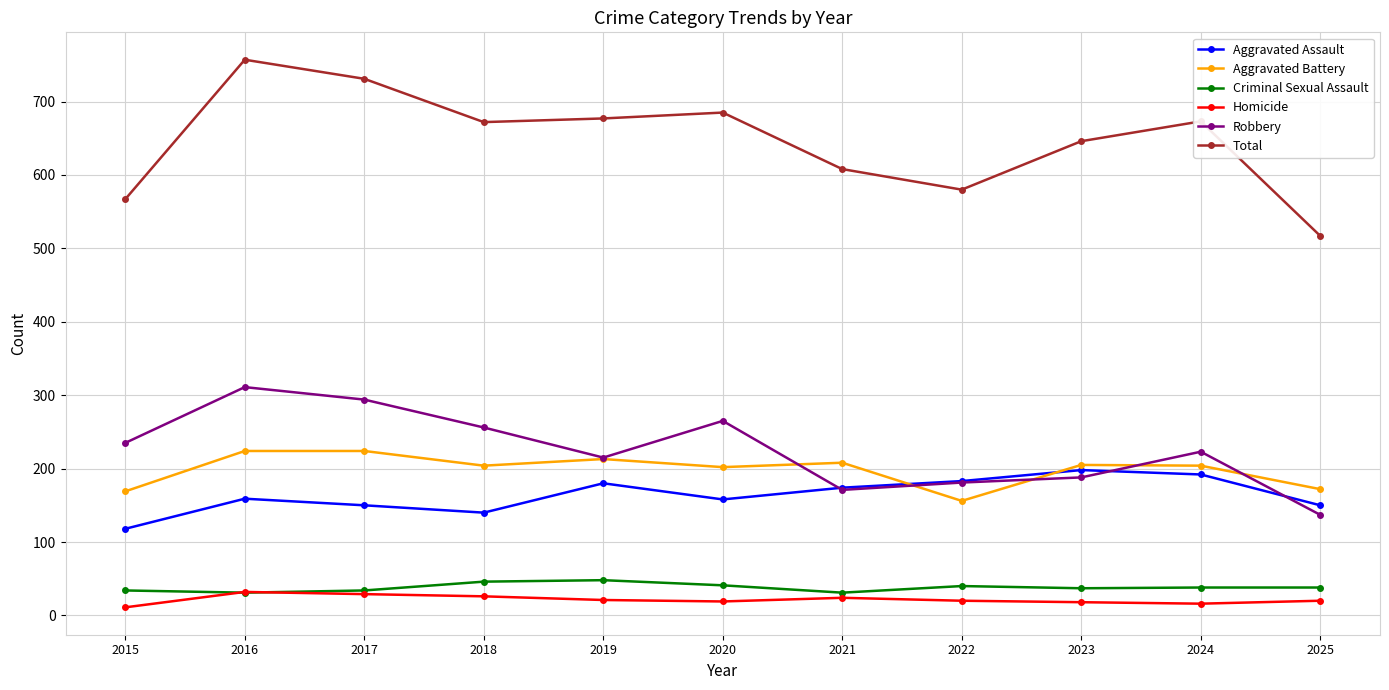

How many lines are shown in the chart?

6